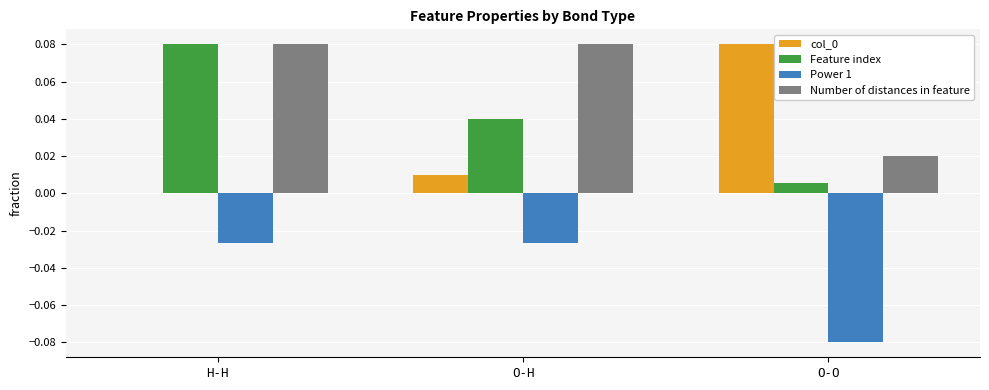

Between H-H and O-H, which series saw the biggest shift?

Feature index